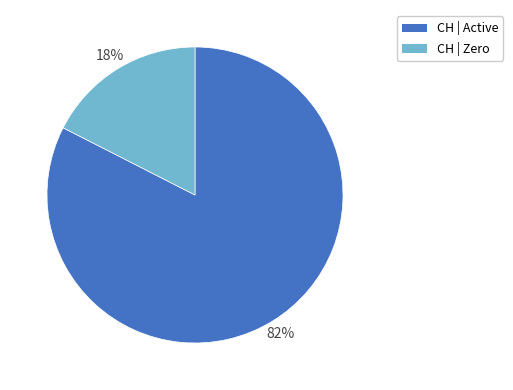

Is there a majority slice in this chart?

Yes